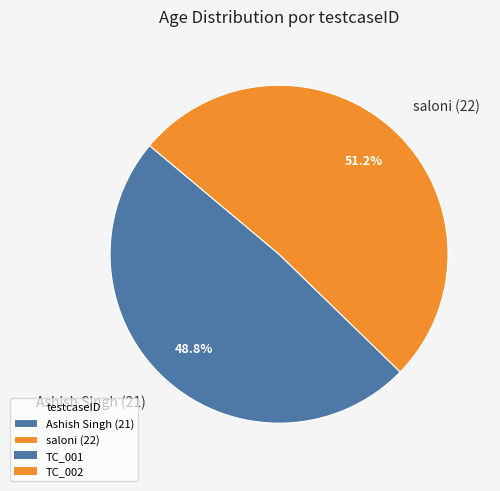

What percentage is NOT represented by saloni (22)?

48.8%